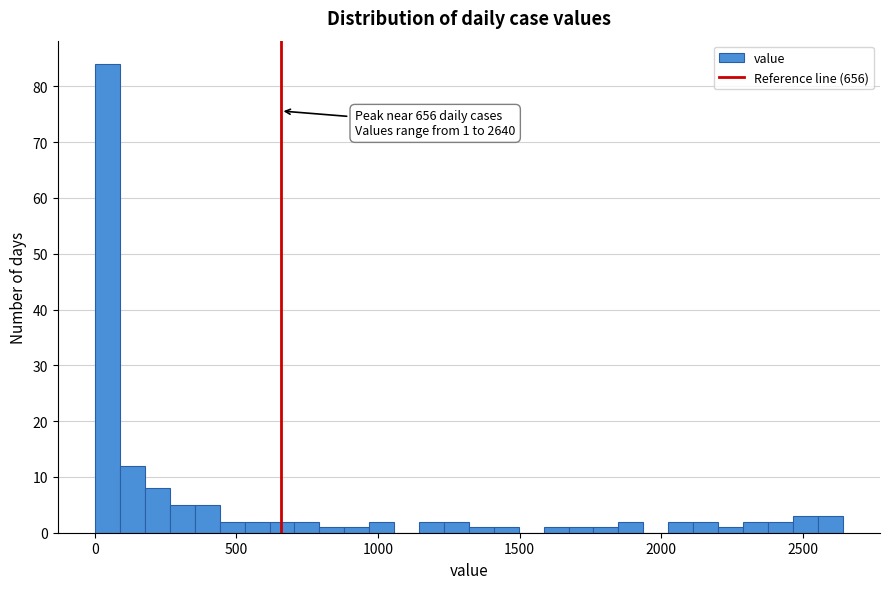

Read against the x-axis, roughly where is the centre of the tallest bar?

50